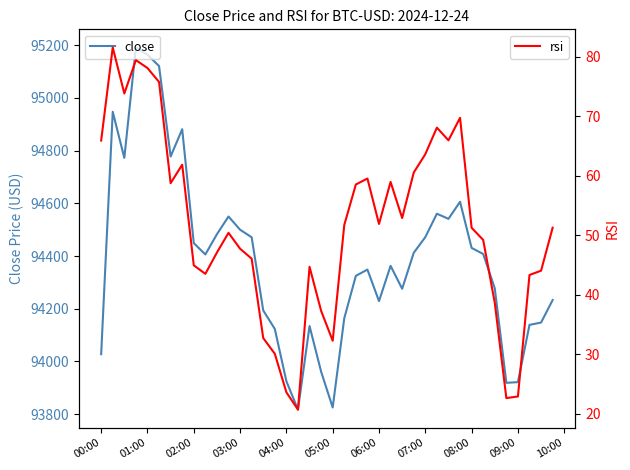

Is it true that close equals 156828.8 at 08:00?

False